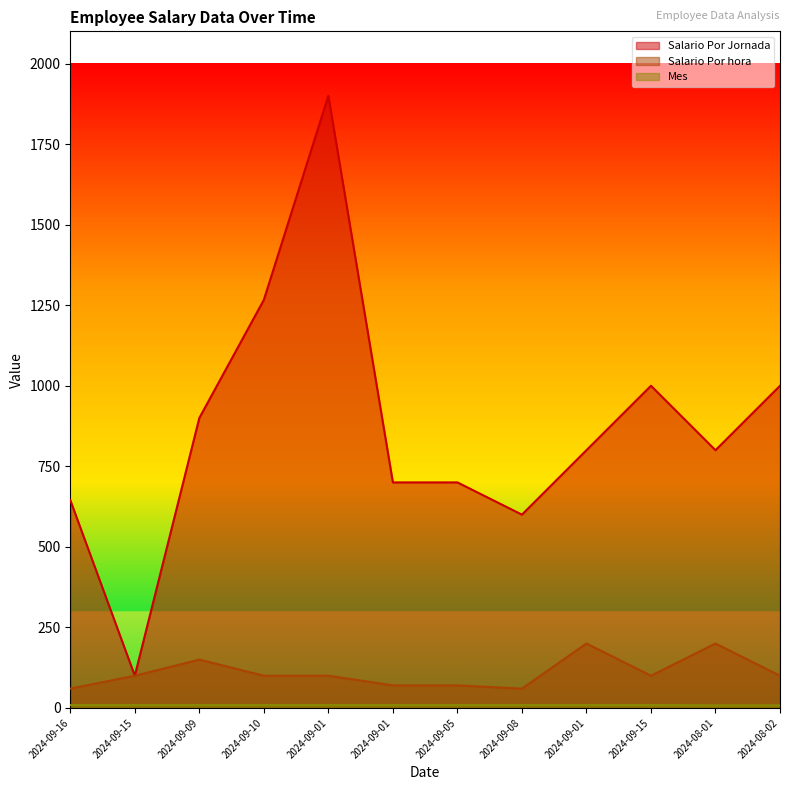

What is the average value of the Salario Por hora series?

109.2